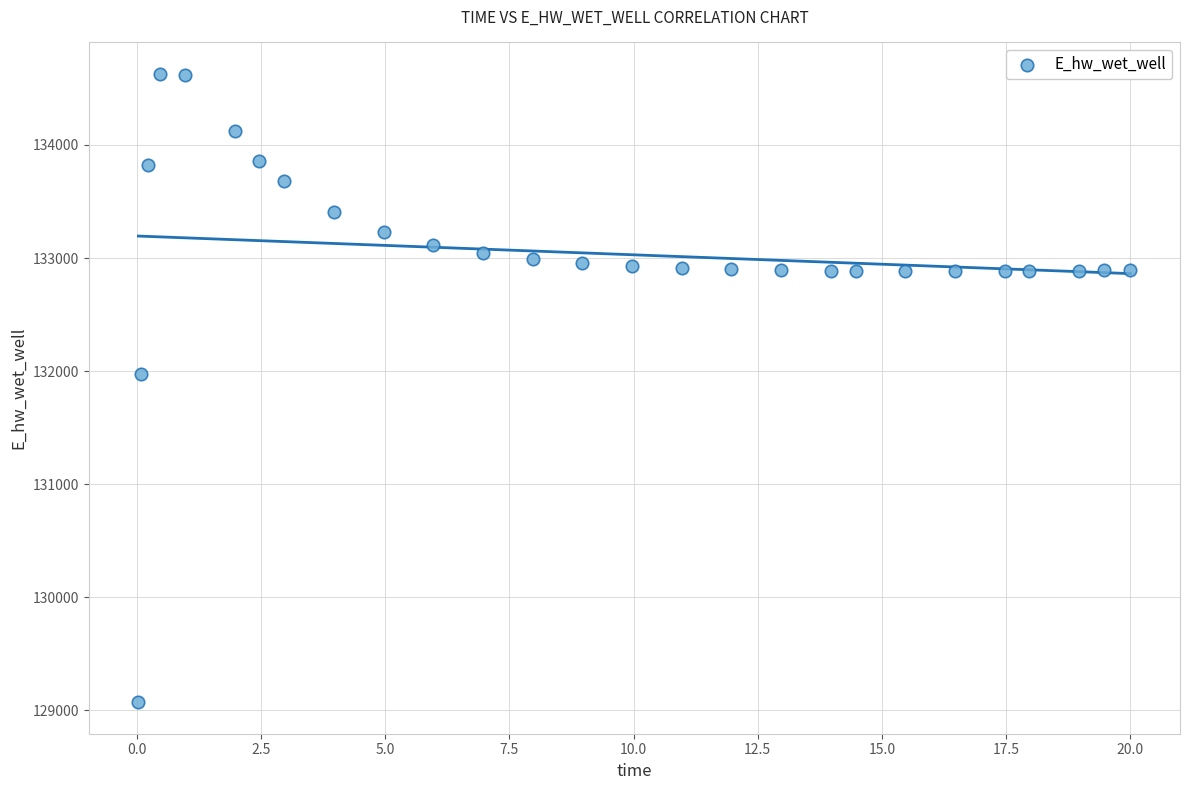

What Y value in the scatter plot is closest to 131849?

131970.3